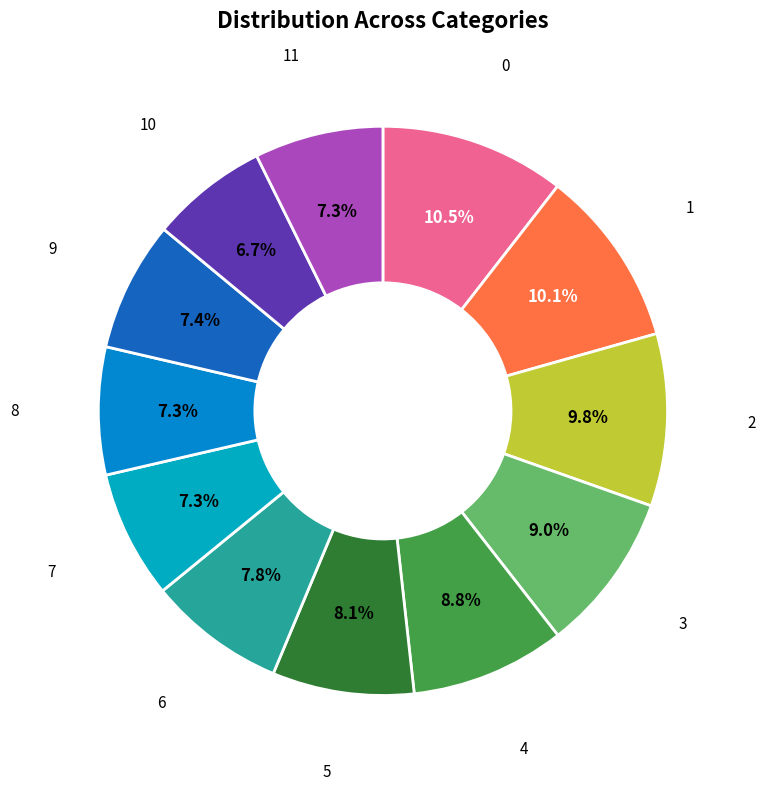

Count the number of slices in the pie.

12